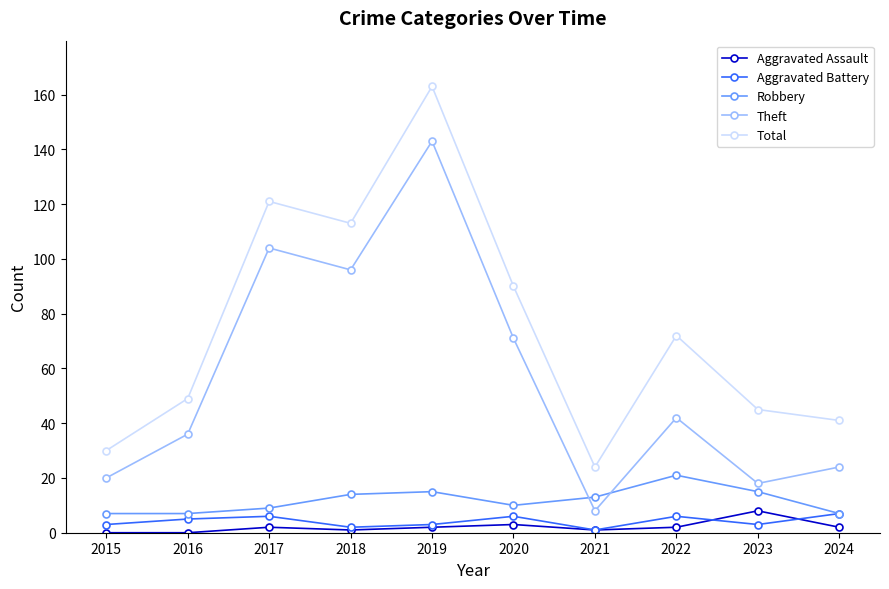

The Robbery series shows 10 at 2020. True or false?

True